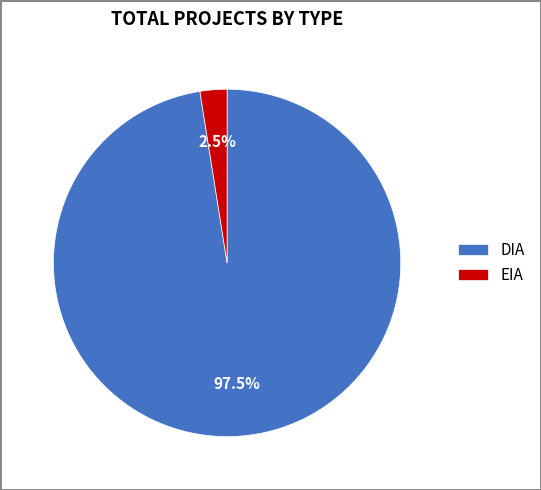

To the nearest percent, what is the average slice percentage?

50%